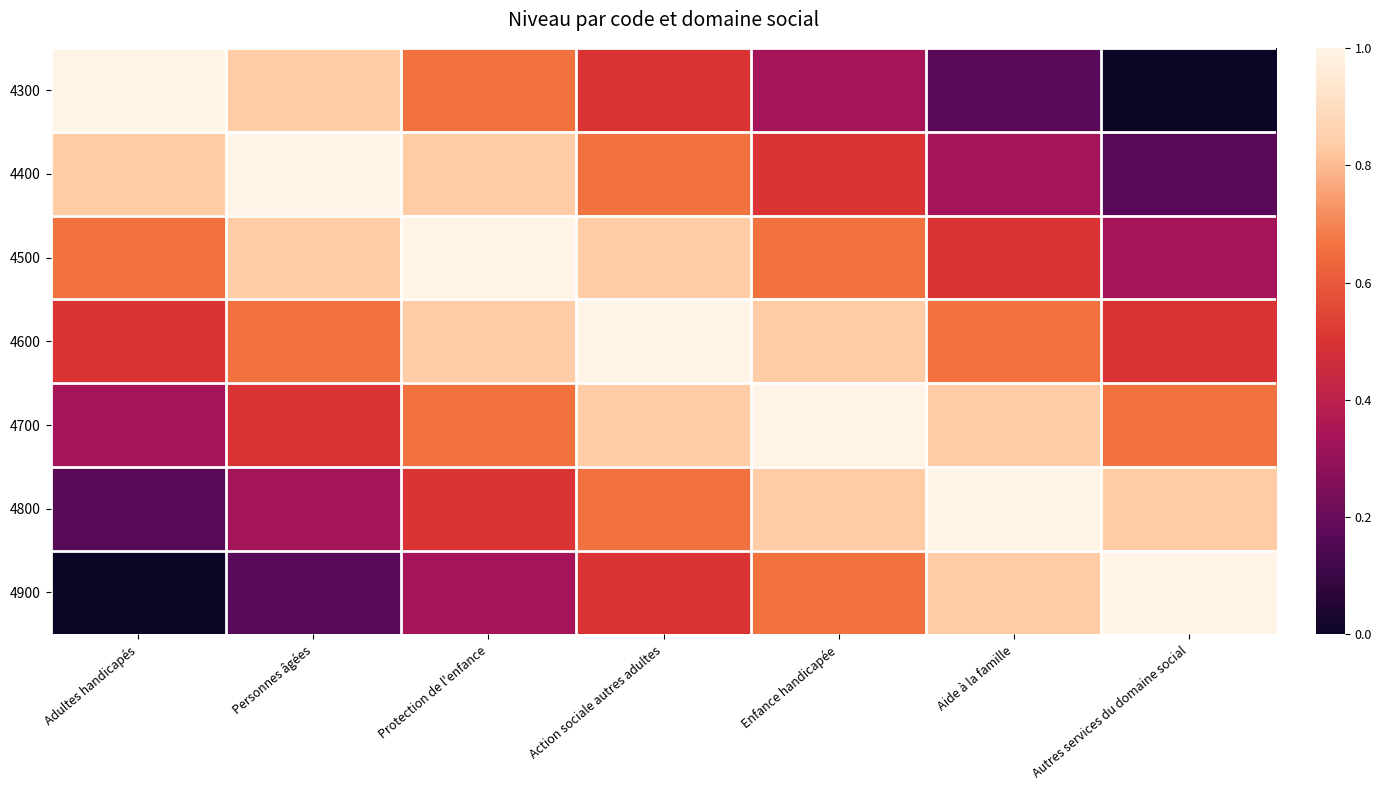

At how many categories does at least one series exceed 0?

7